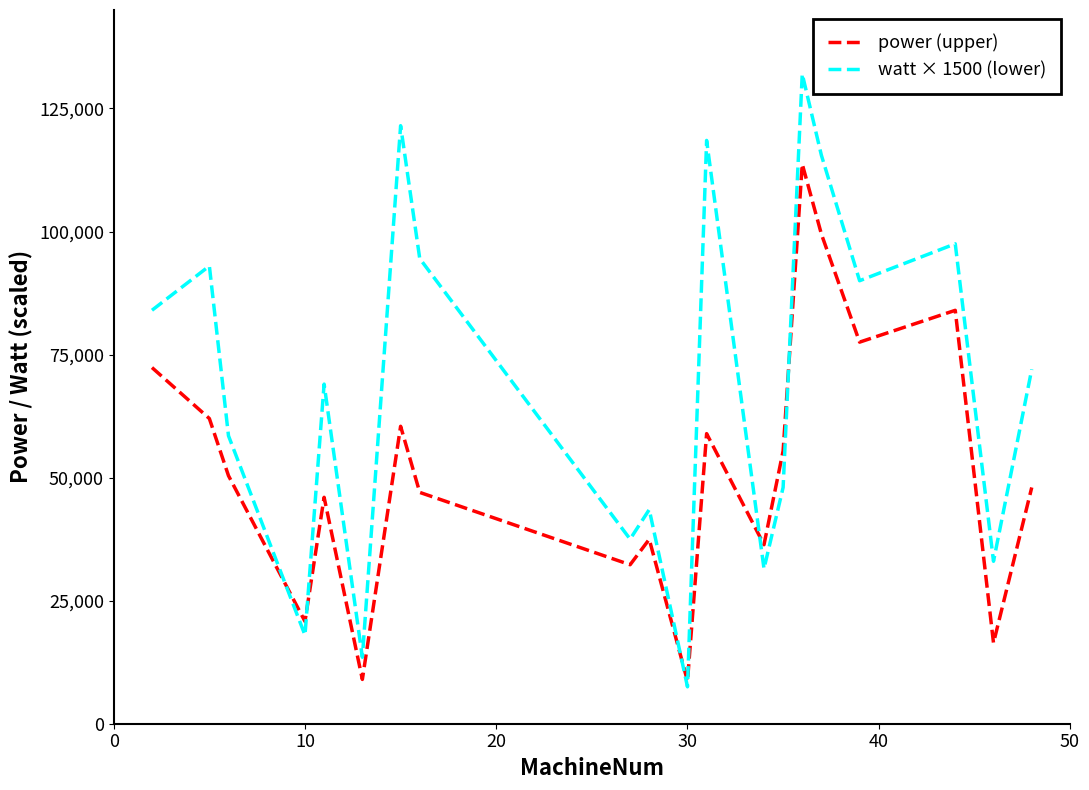

Which series has the widest spread of values?

watt × 1500 (lower)